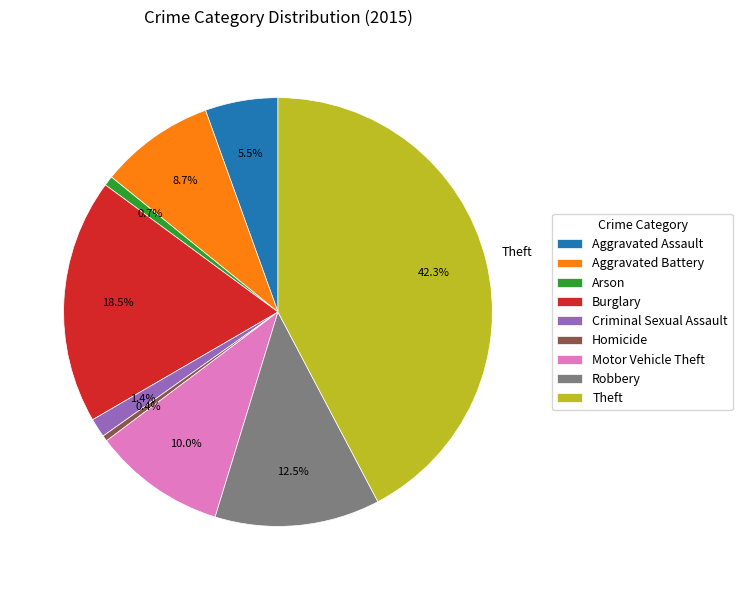

What portion of the pie excludes Theft?

57.7%